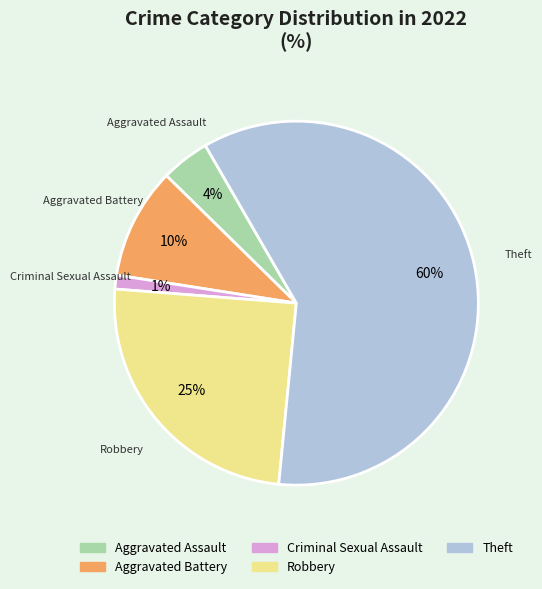

What is the smallest slice in the pie chart?

Criminal Sexual Assault